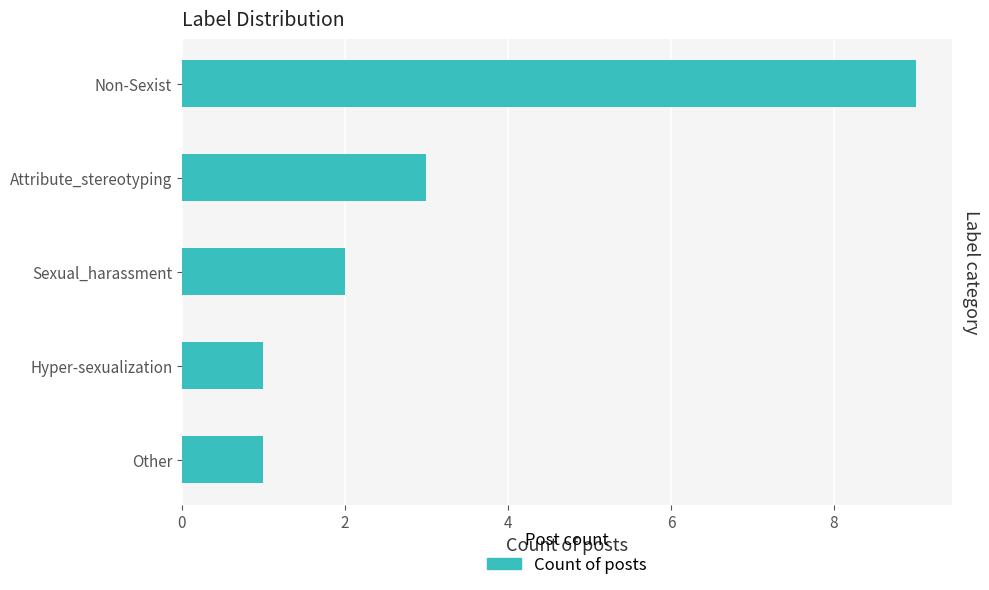

Does the chart contain stacked bars?

No